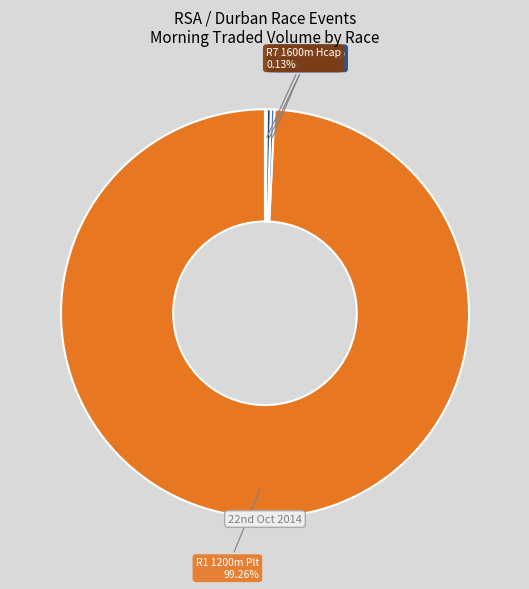

Which category accounts for the majority?

R1 1200m Plt